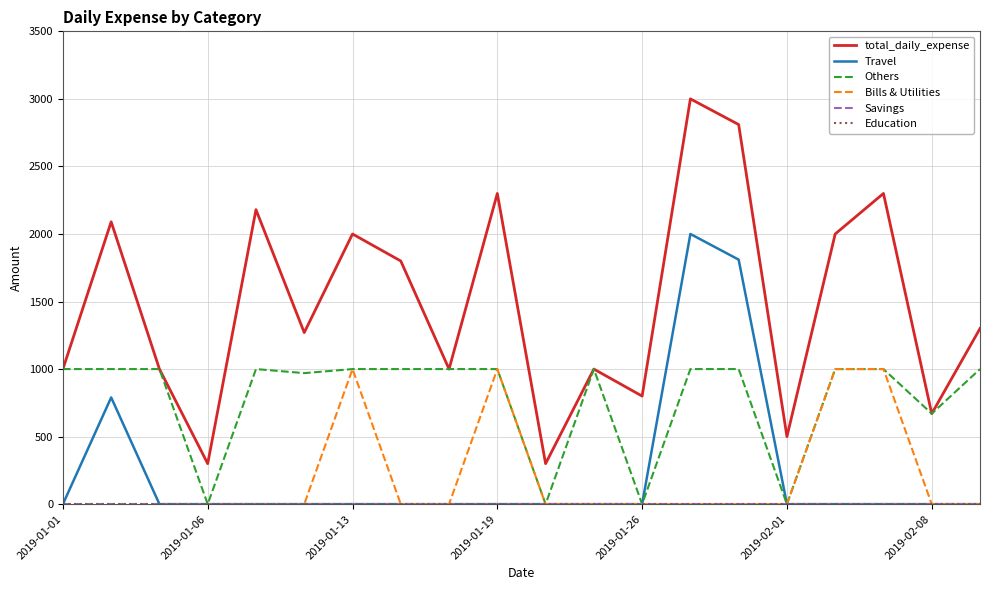

Does the chart have visible grid lines?

Yes